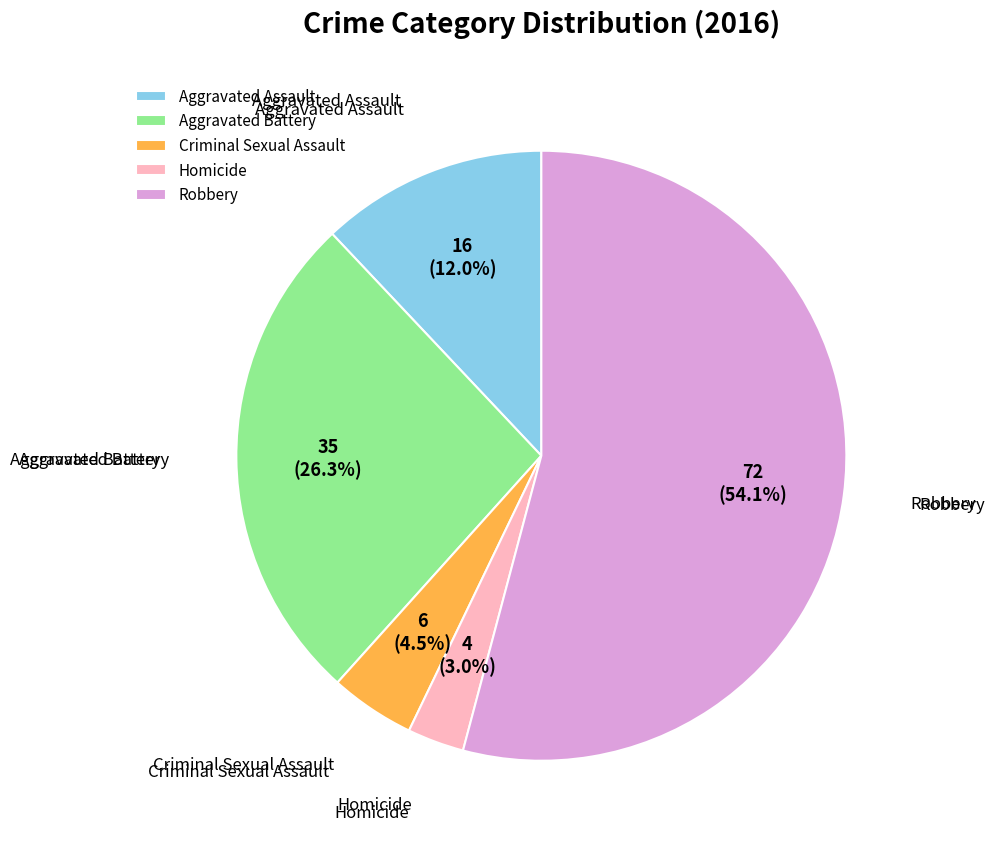

Between Aggravated Battery and Homicide, which is larger?

Aggravated Battery